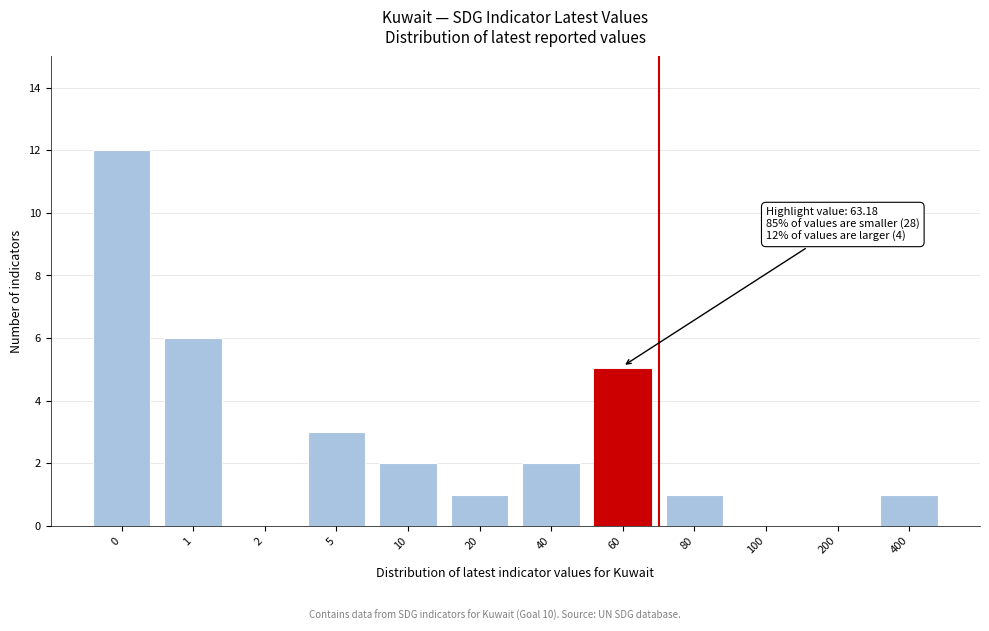

Reading right to left, extract all data points from this chart.

400=1	200=0	100=0	80=1	60=5	40=2	20=1	10=2	5=3	2=0	1=6	0=12